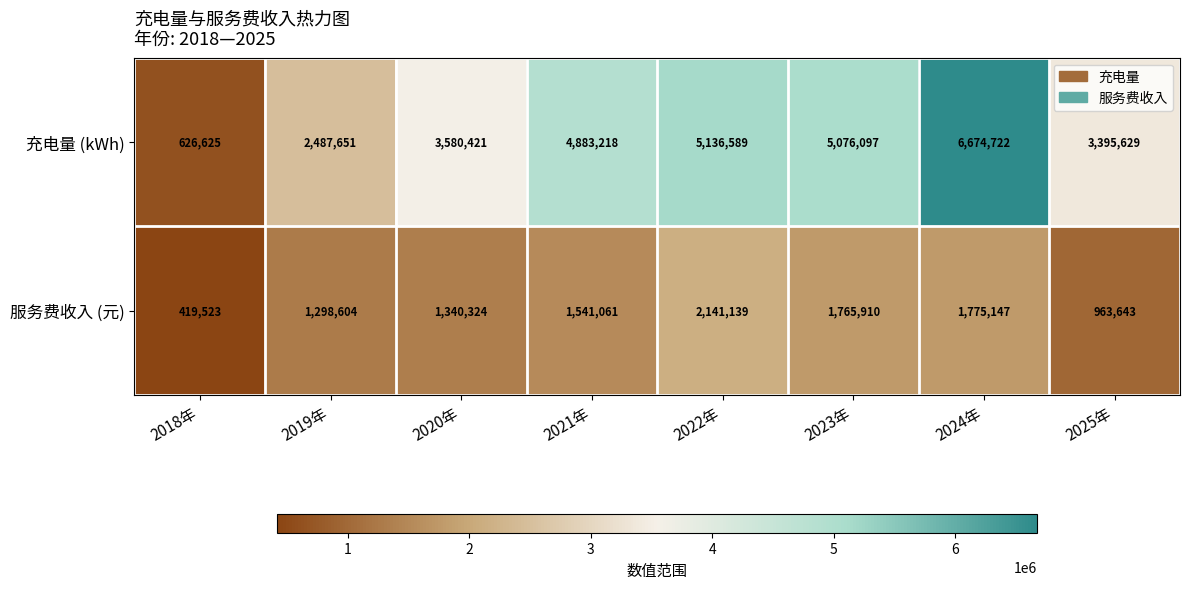

At which category does the chart reach its minimum across all series?

2018年